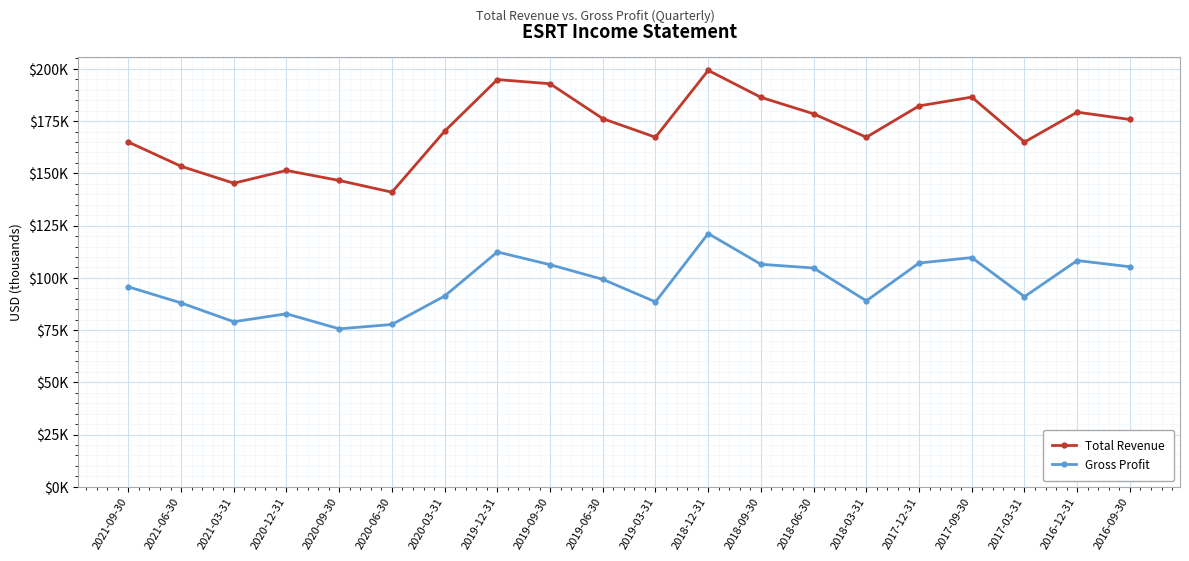

What is the label of the 14th point from the right?

2020-03-31